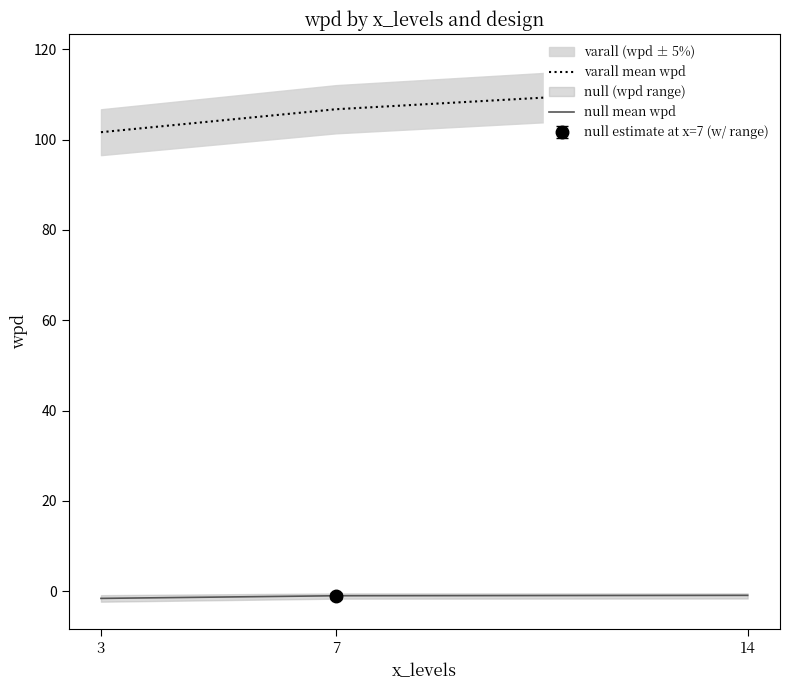

The value of varall mean wpd at 14 is 189.8. True or false?

False